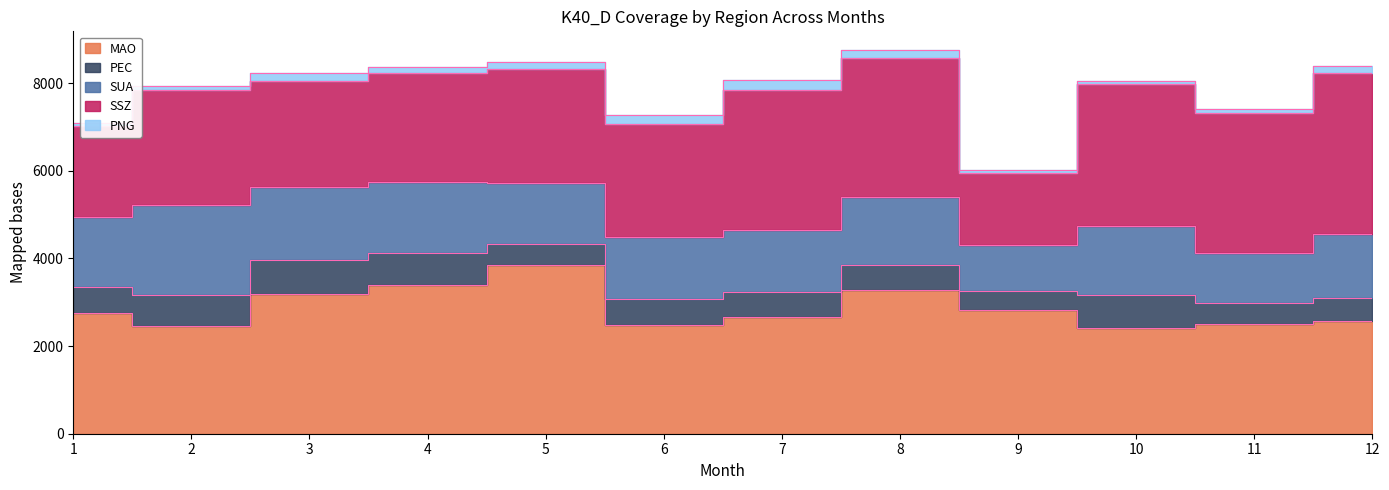

In MAO, how many points are higher than both neighbors (excluding endpoints)?

2